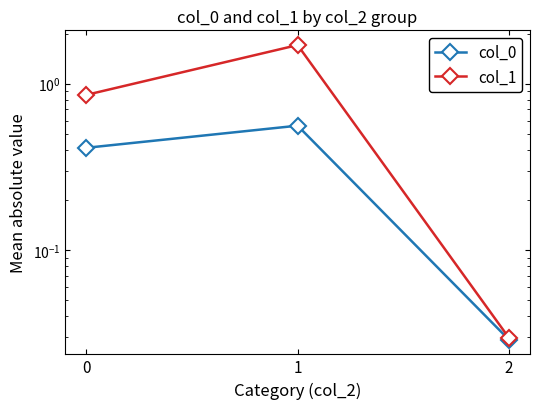

Reading left to right, what are all the values shown in this chart?

col_0: 0=0.4	1=0.6	2=0.0
col_1: 0=0.9	1=1.7	2=0.0